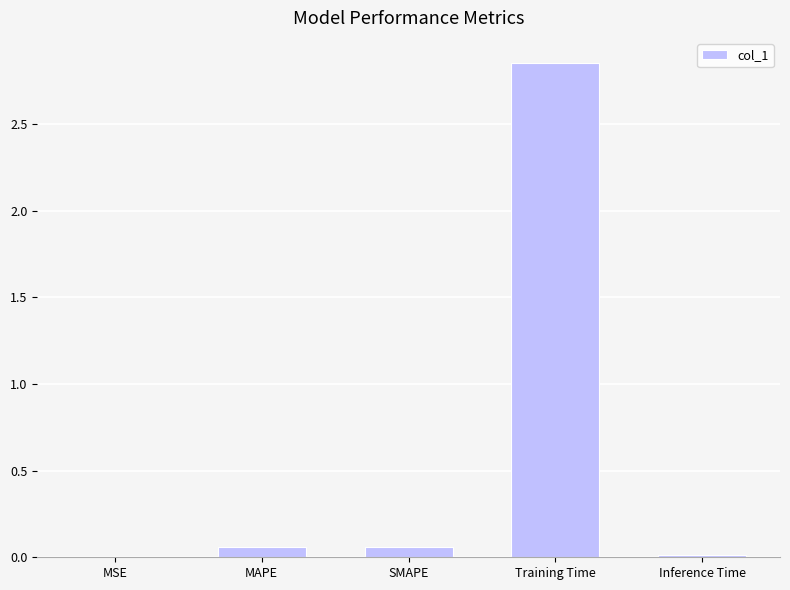

Which label corresponds to the largest value in the chart?

Training Time